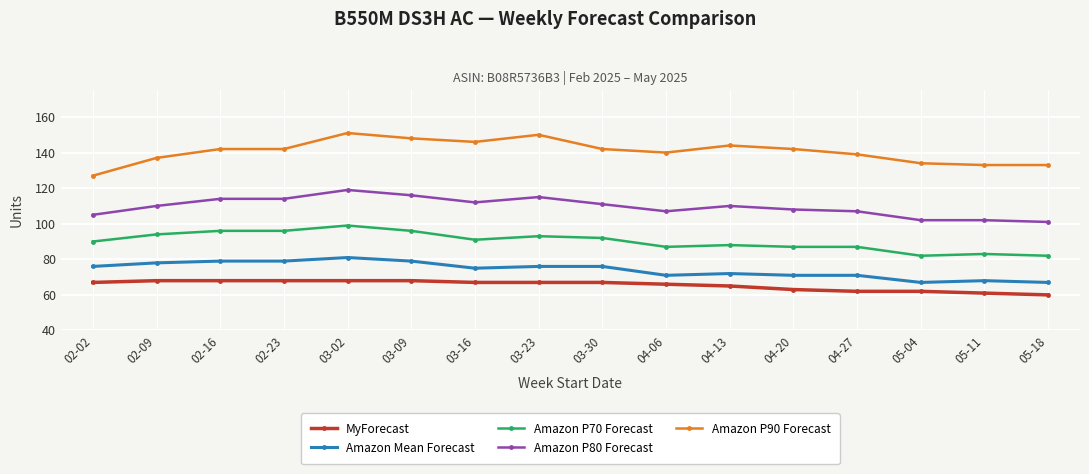

What is the label of the 3rd point from the right?

05-04